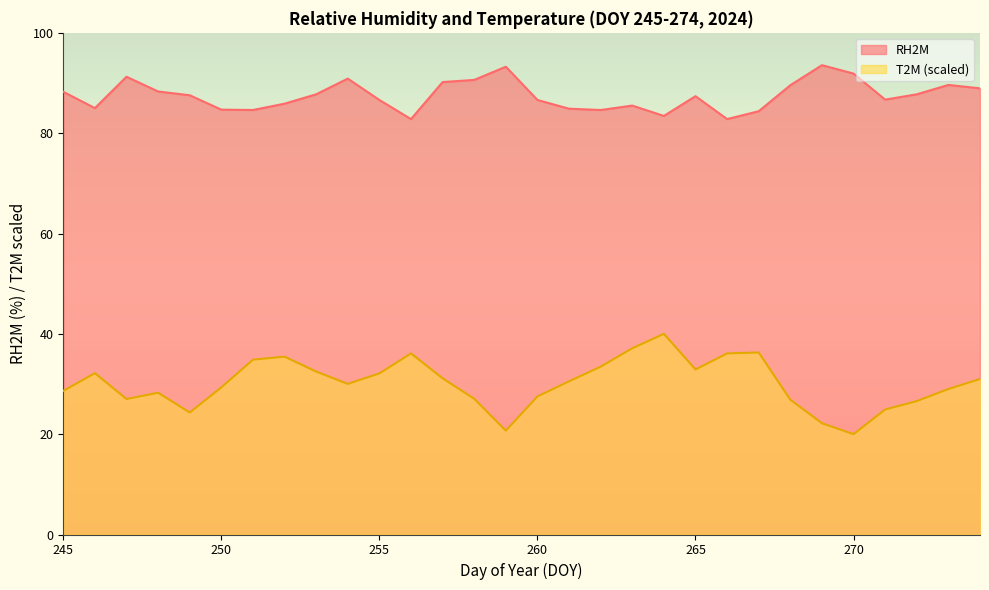

List the series in order of their peak value, lowest first.

T2M (scaled), RH2M